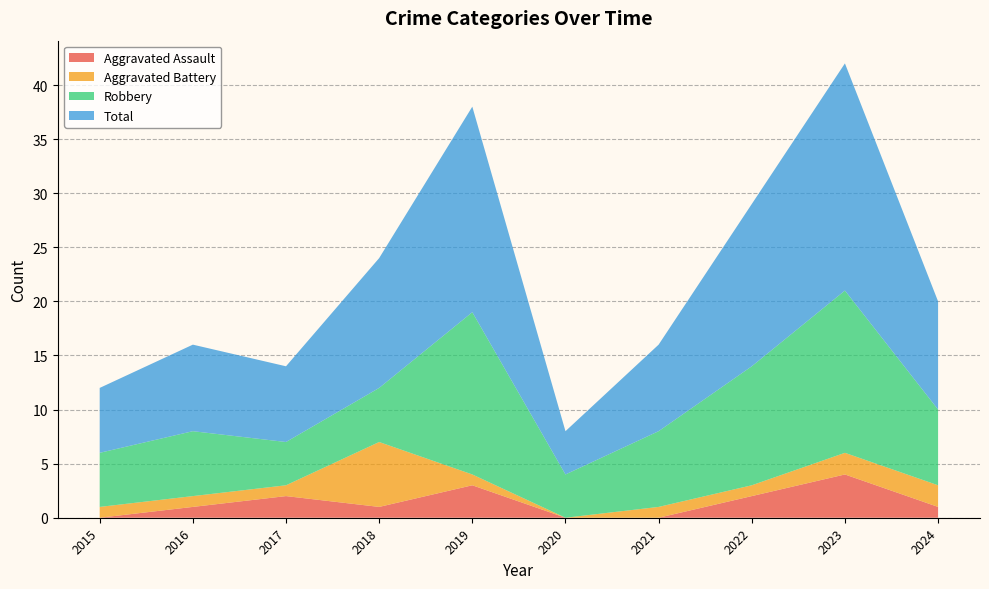

Reading right to left, extract all data points from this chart.

Aggravated Assault: 2024=1	2023=4	2022=2	2021=0	2020=0	2019=3	2018=1	2017=2	2016=1	2015=0
Aggravated Battery: 2024=2	2023=2	2022=1	2021=1	2020=0	2019=1	2018=6	2017=1	2016=1	2015=1
Robbery: 2024=7	2023=15	2022=11	2021=7	2020=4	2019=15	2018=5	2017=4	2016=6	2015=5
Total: 2024=10	2023=21	2022=15	2021=8	2020=4	2019=19	2018=12	2017=7	2016=8	2015=6